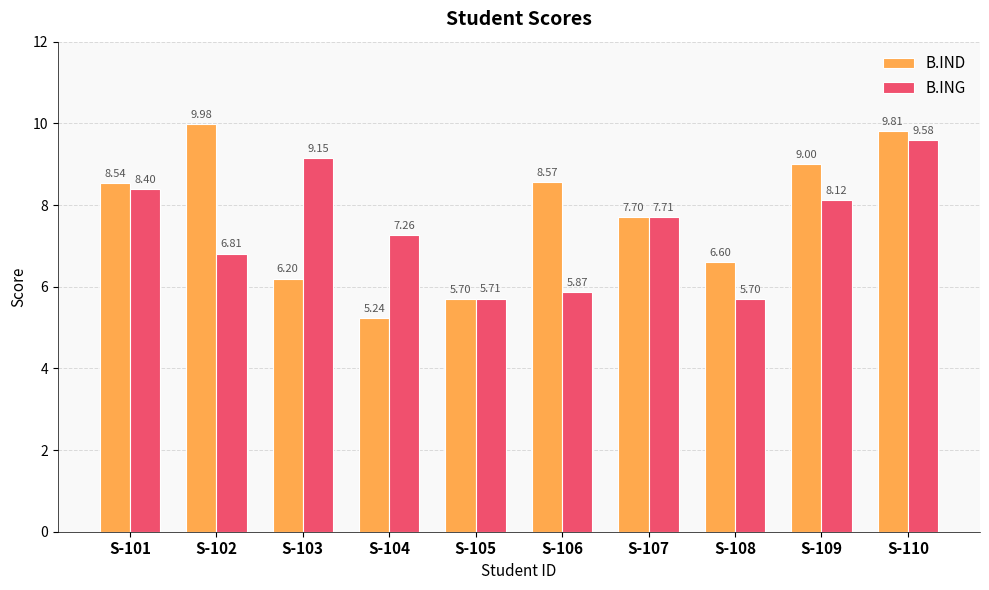

How many bars are there in each group?

2